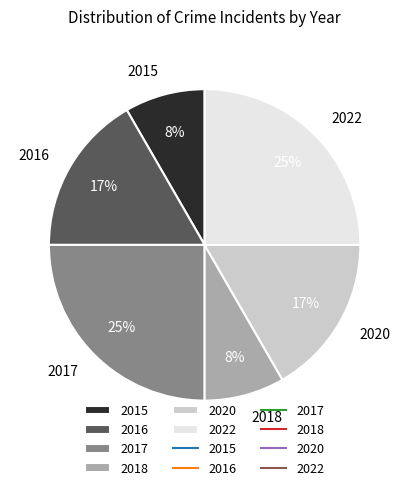

Is there a majority slice in this chart?

No